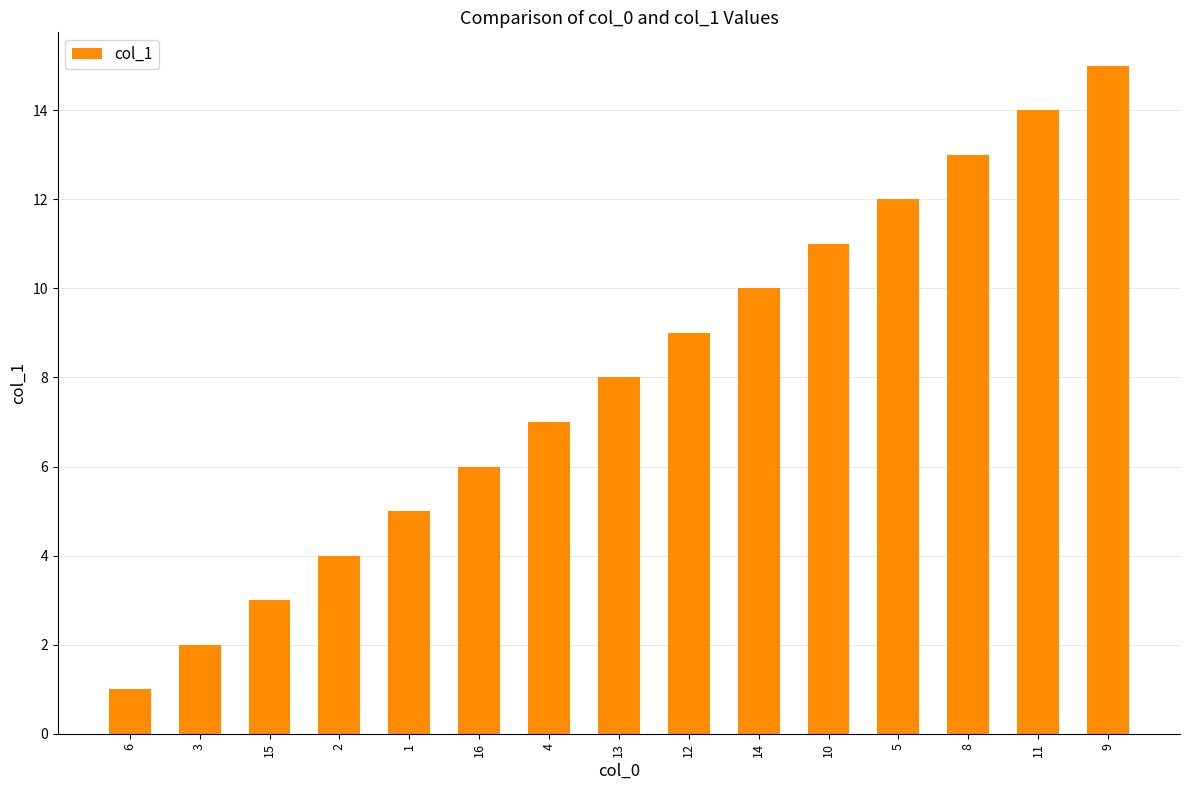

What is the average value?

8